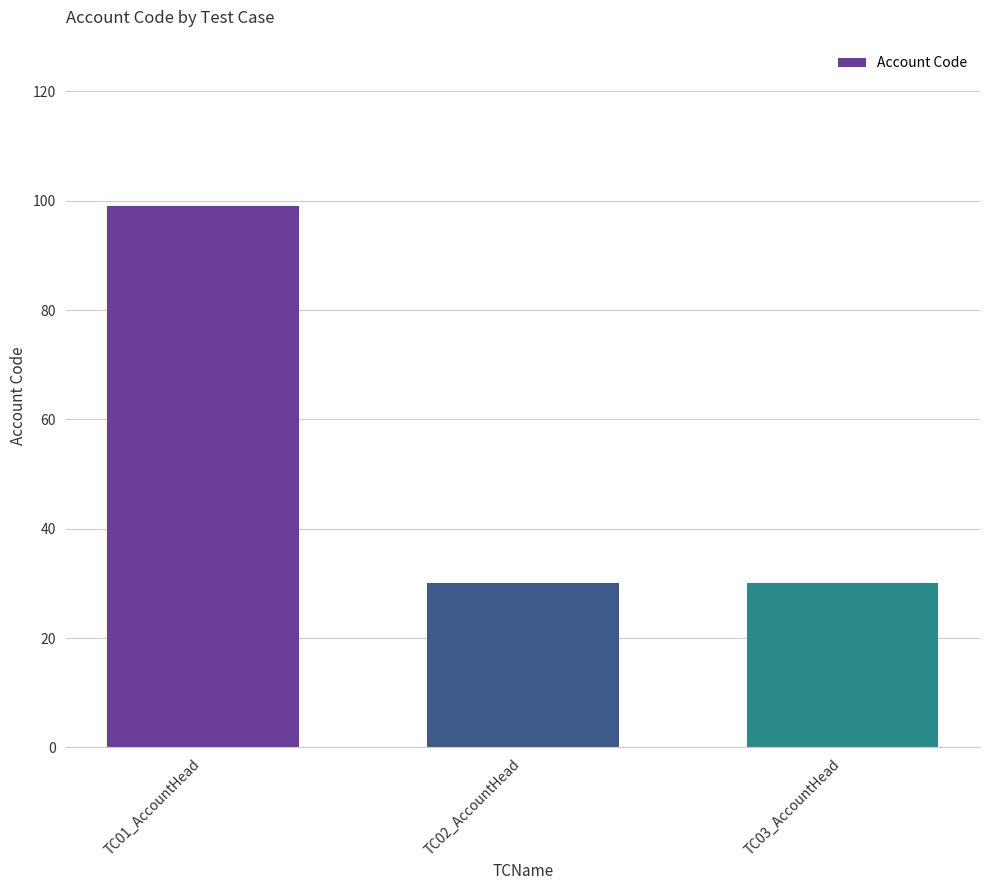

What is the greatest value displayed?

99